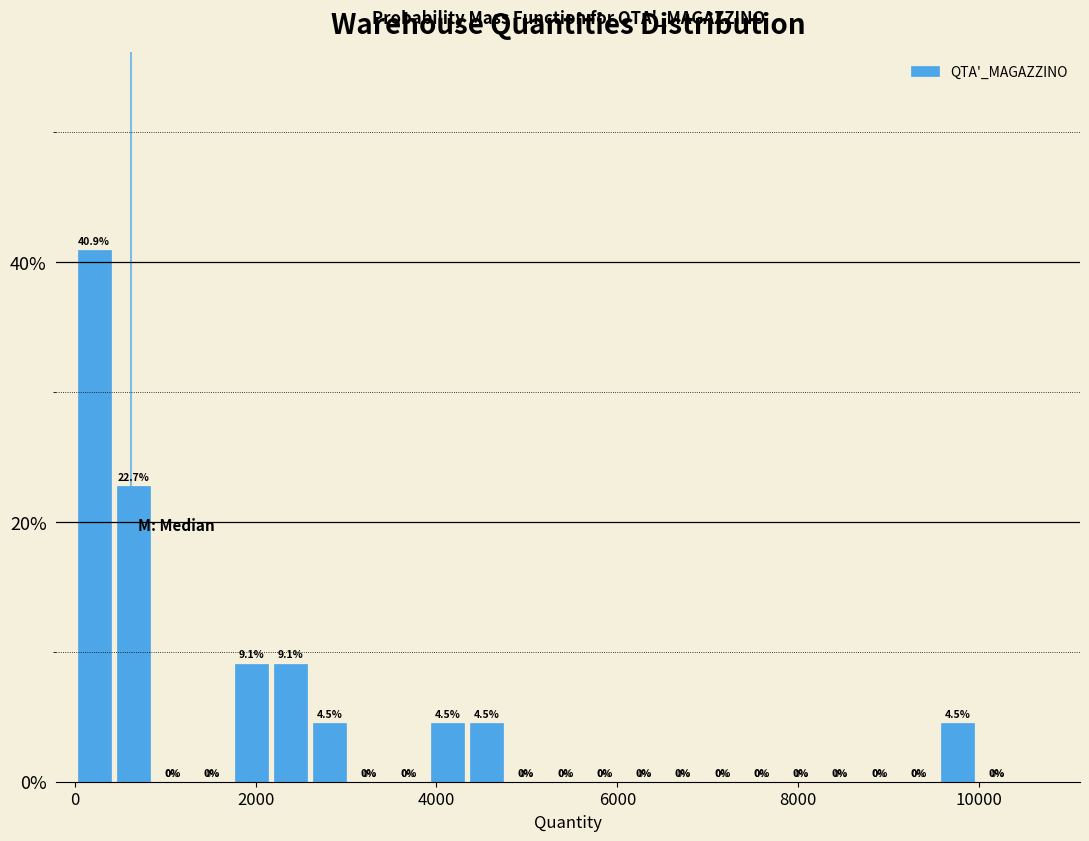

Around what value on the x-axis is the tallest bar? Give the approximate position of its centre, as read against the axis.

200